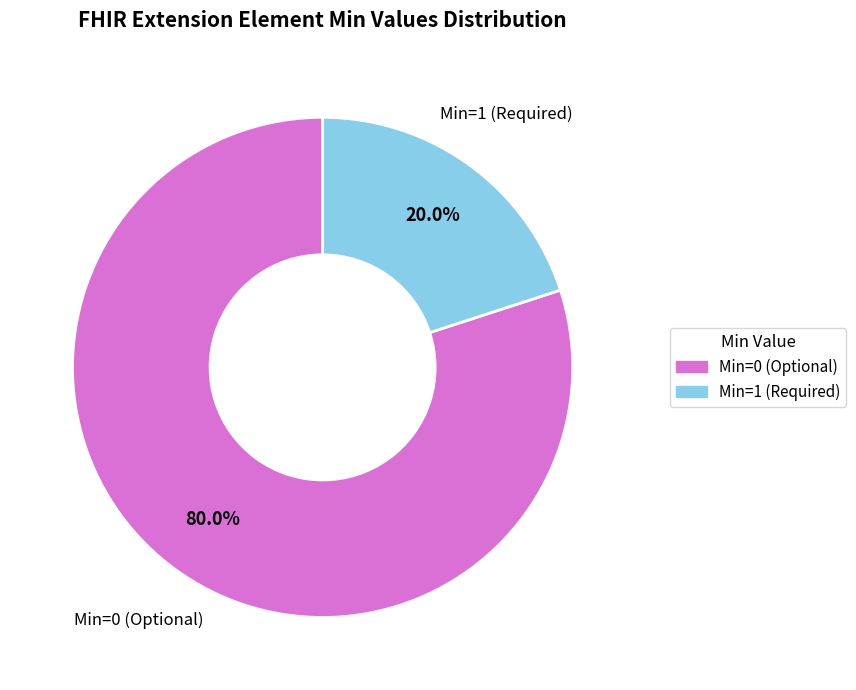

Count the number of slices in the pie.

2